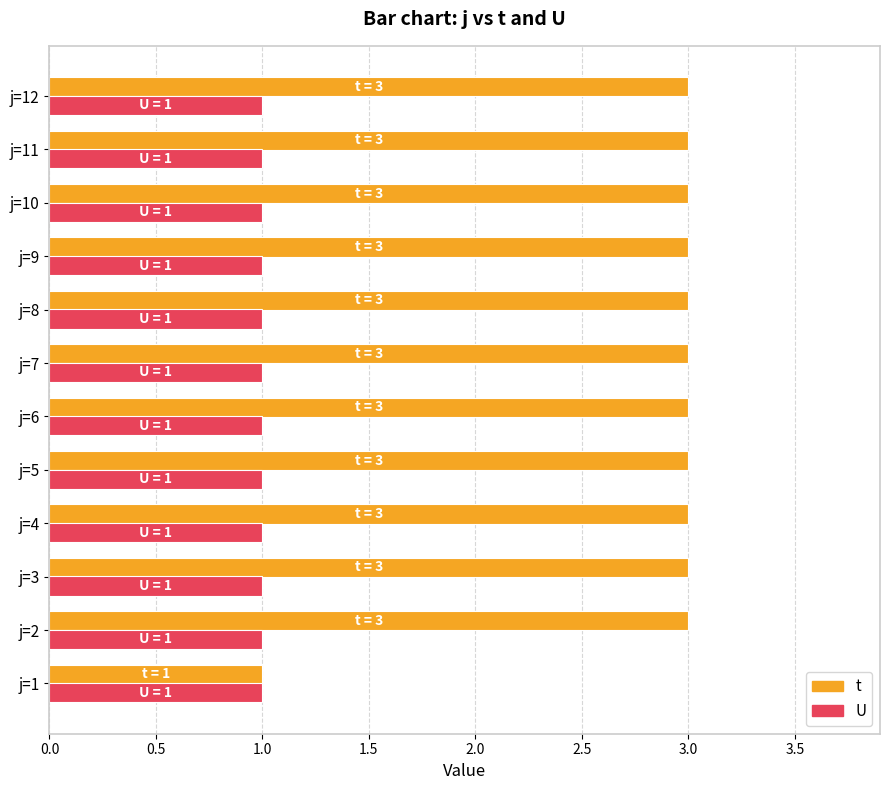

What is the lowest value of the U series?

1